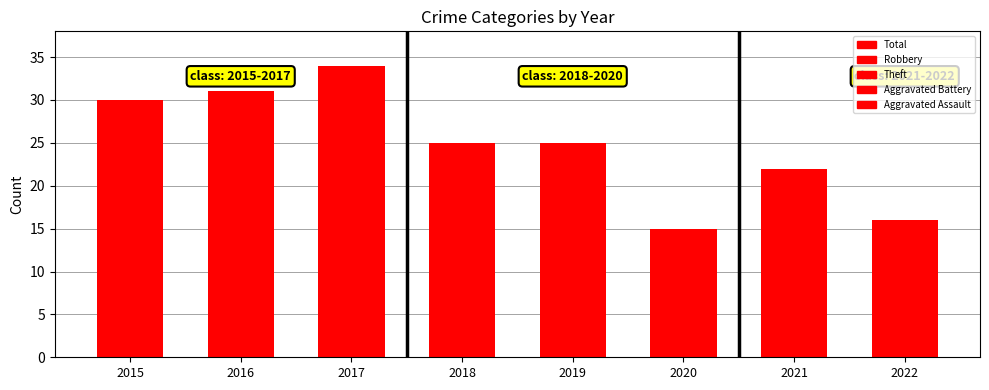

Reading right to left, extract all data points from this chart.

Total: 2022=16	2021=22	2020=15	2019=25	2018=25	2017=34	2016=31	2015=30
Aggravated Assault: 2022=2	2021=2	2020=1	2019=2	2018=1	2017=1	2016=1	2015=2
Aggravated Battery: 2022=2	2021=6	2020=1	2019=3	2018=3	2017=5	2016=4	2015=2
Robbery: 2022=8	2021=3	2020=7	2019=7	2018=7	2017=6	2016=10	2015=11
Theft: 2022=4	2021=11	2020=6	2019=13	2018=14	2017=22	2016=16	2015=15